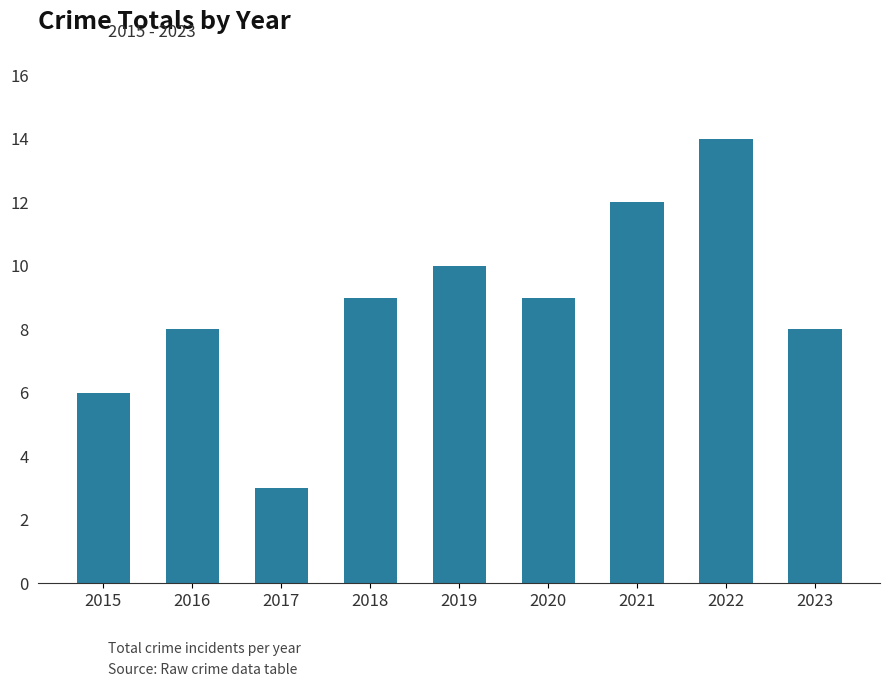

What value does the data have at 2021, to the nearest 10?

10